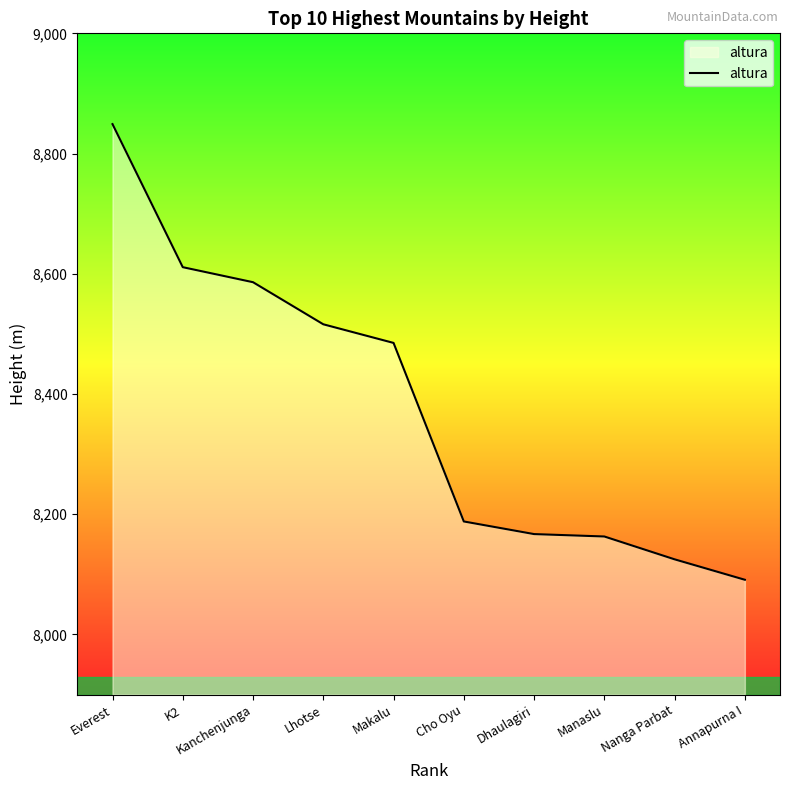

What is the difference between the values at Makalu and Kanchenjunga?

101